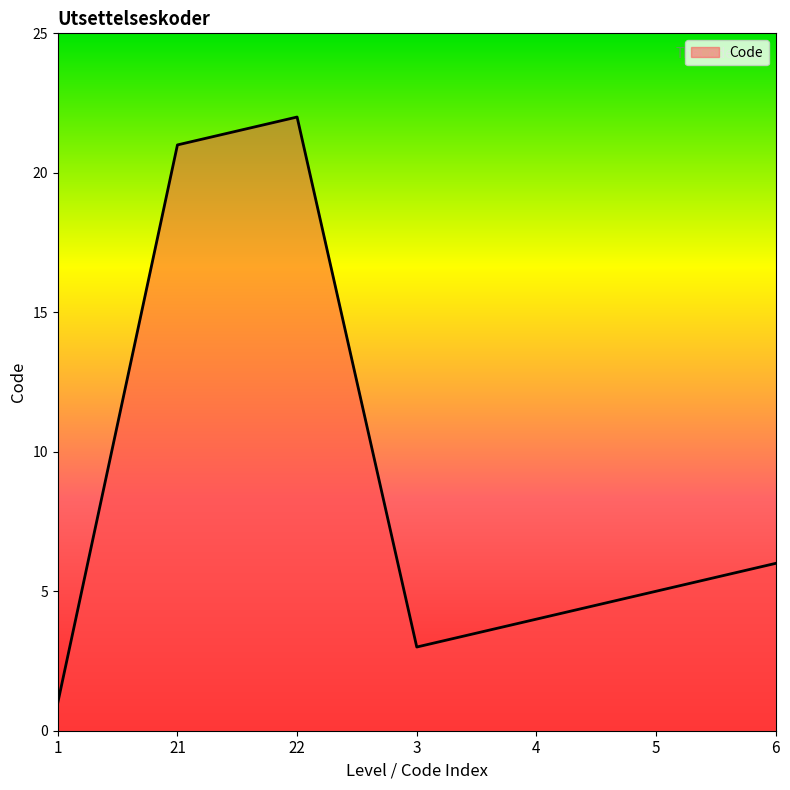

Which category has the highest value across all series?

22